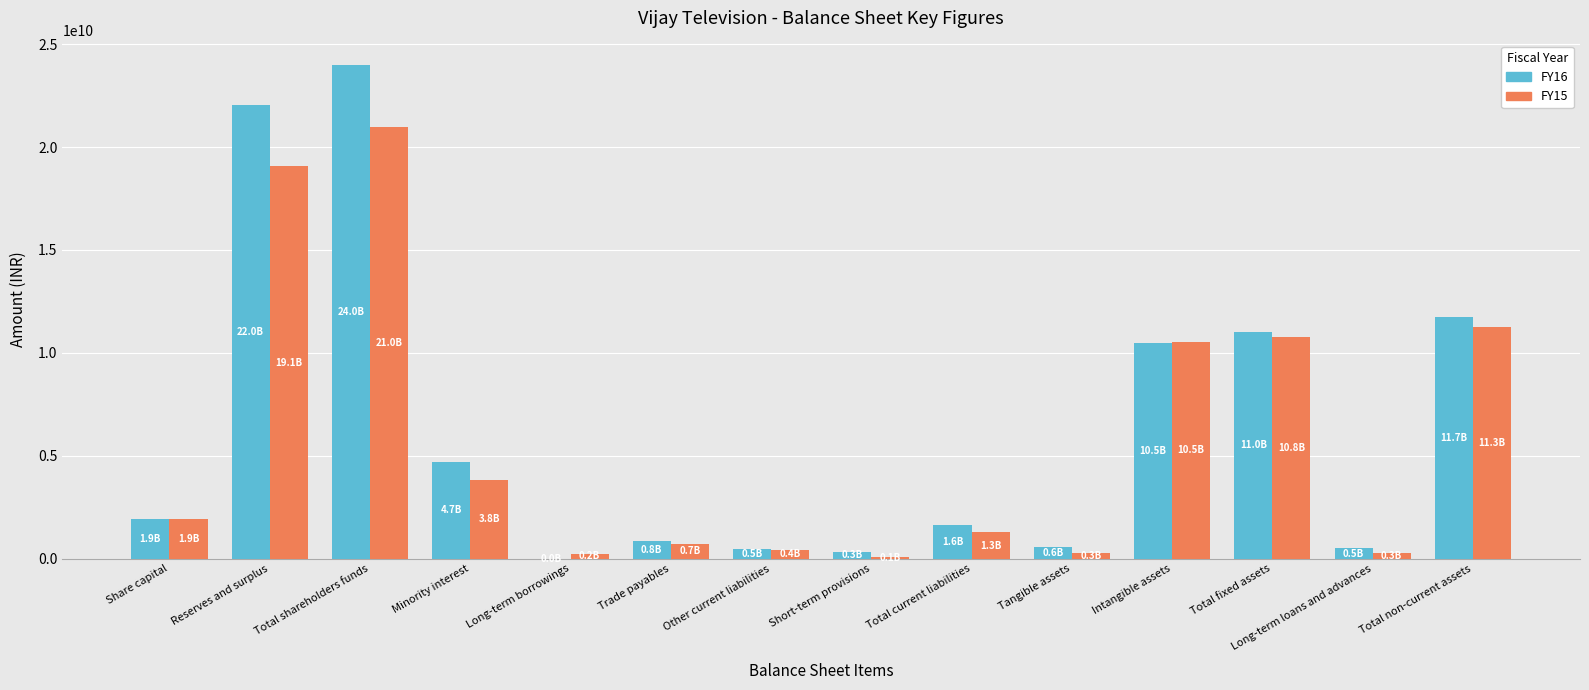

The value of FY16 at Minority interest is 8181884083. True or false?

False